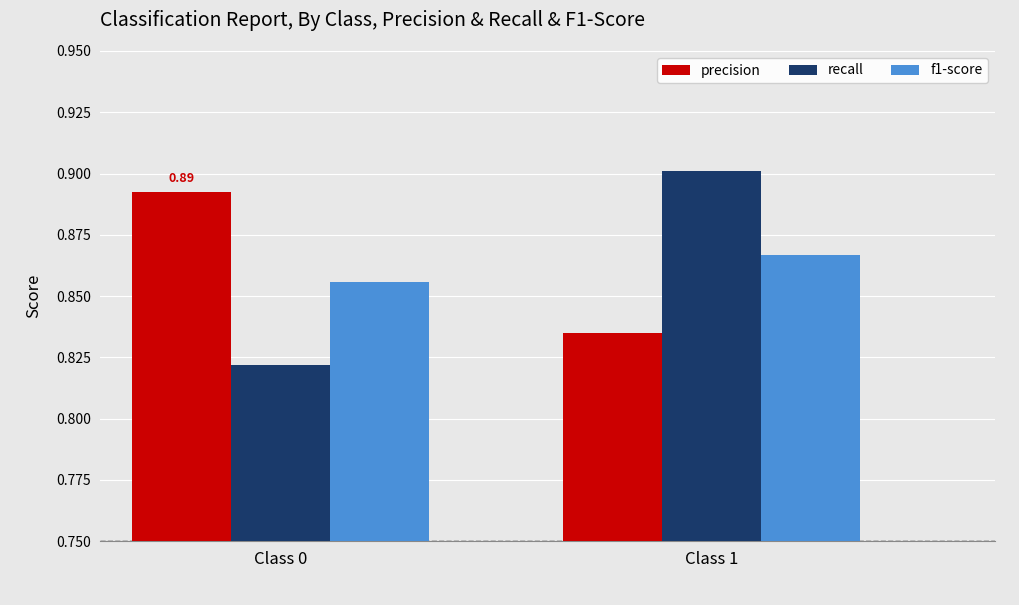

Rank the series by their maximum value, from lowest to highest.

f1-score, precision, recall